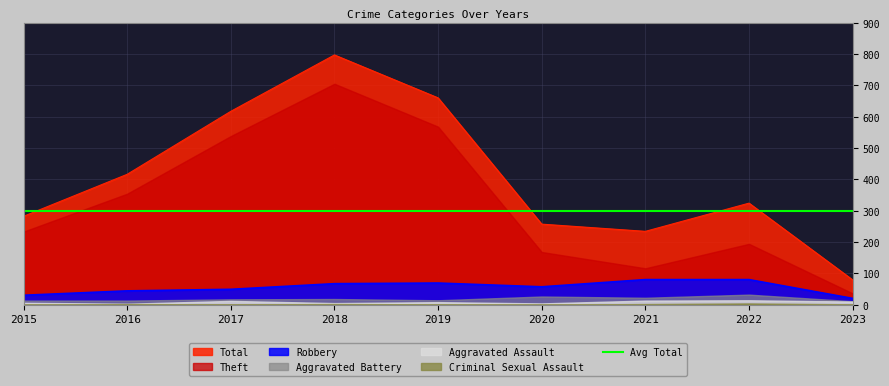

True or false: Aggravated Assault and Theft cross at least once.

False